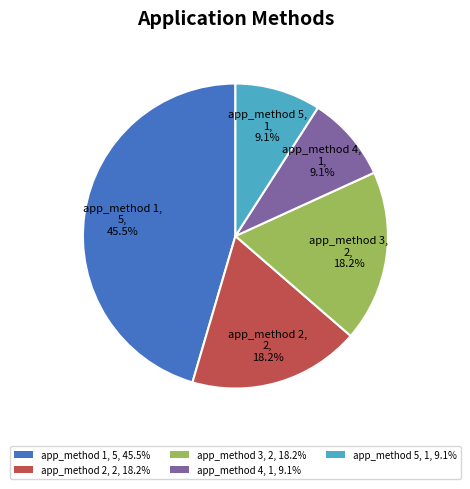

To the nearest percent, what is the combined percentage of app_method 3 and app_method 5?

27%